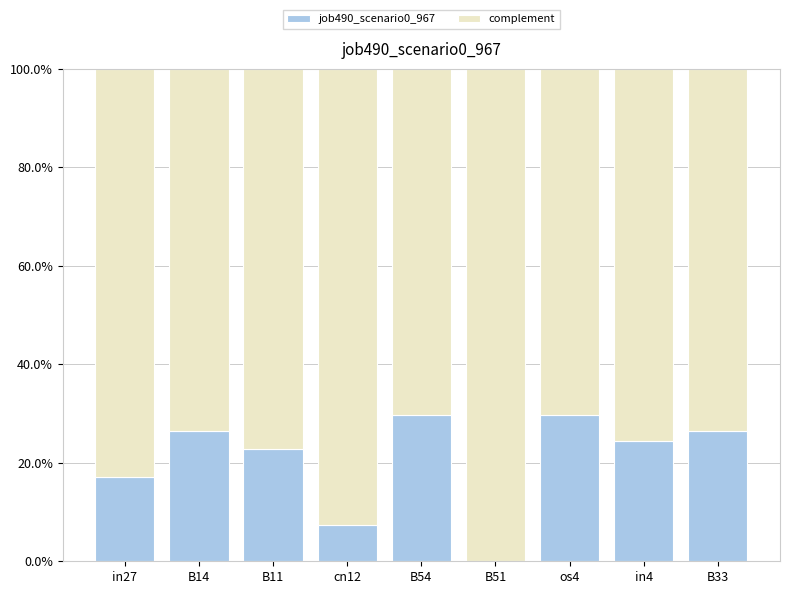

What is the value of the job490_scenario0_967 bar at the 8th from the left?

0.2